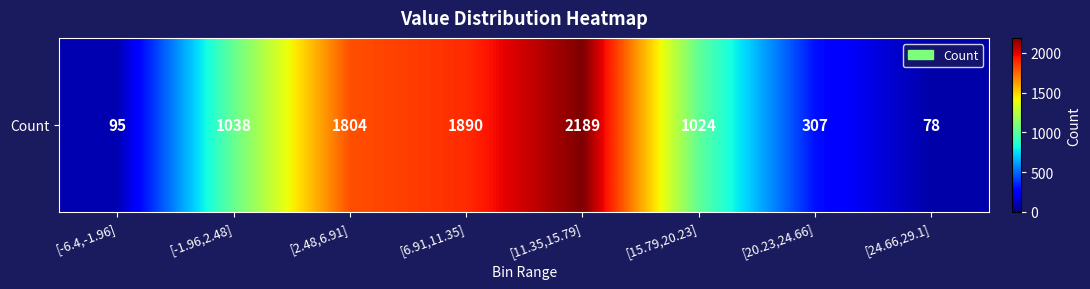

What is the approximate value at [6.91,11.35]?

1890